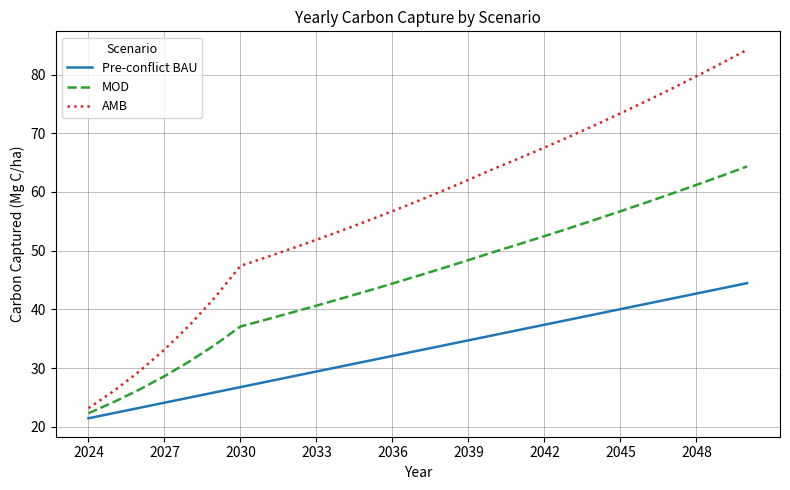

What is the difference between the maximum and minimum values in the AMB series?

61.1